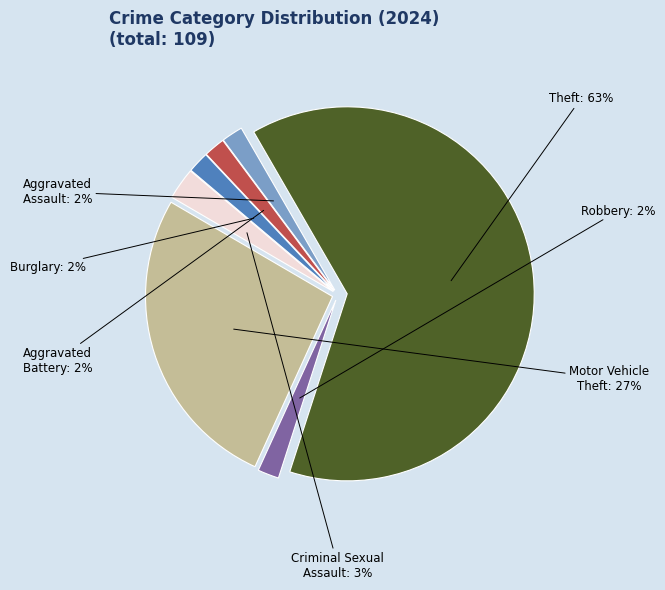

What percentage is the Robbery slice, to the nearest percent?

2%